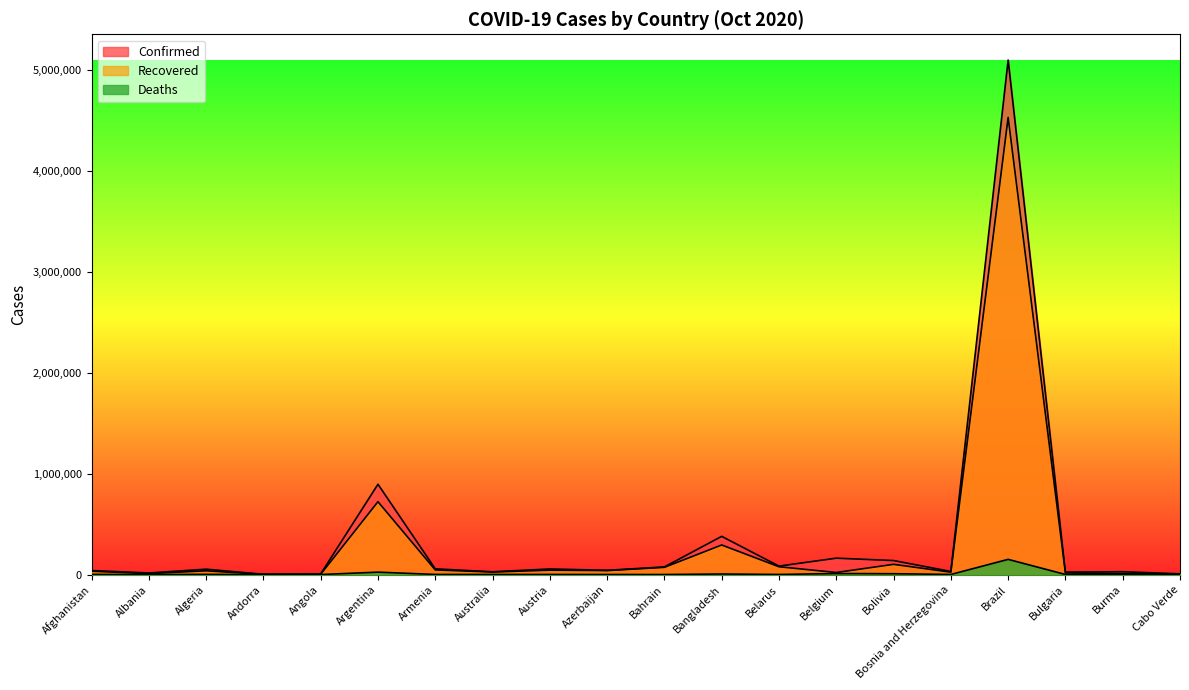

What is the difference between the highest and lowest values at Burma?

27328